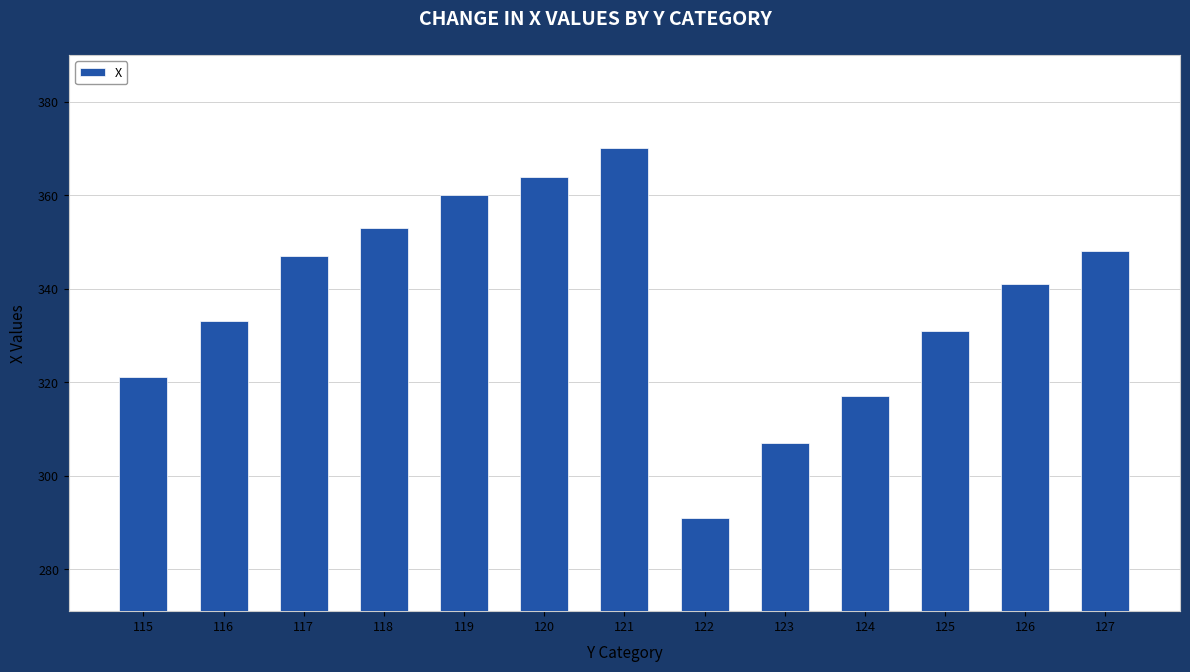

Are the bars horizontal?

No